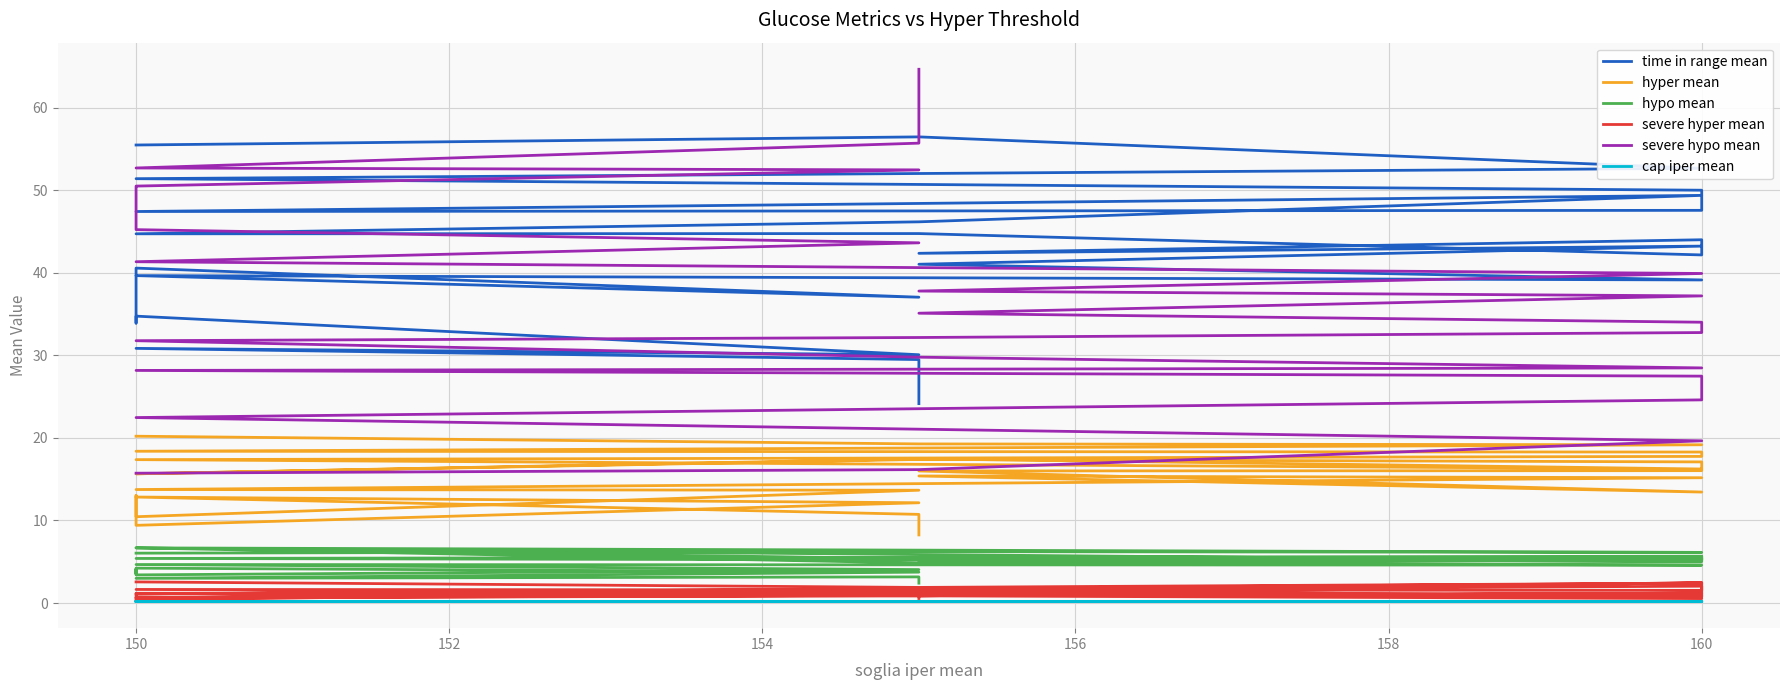

Which series has the largest range (max minus min)?

severe hypo mean